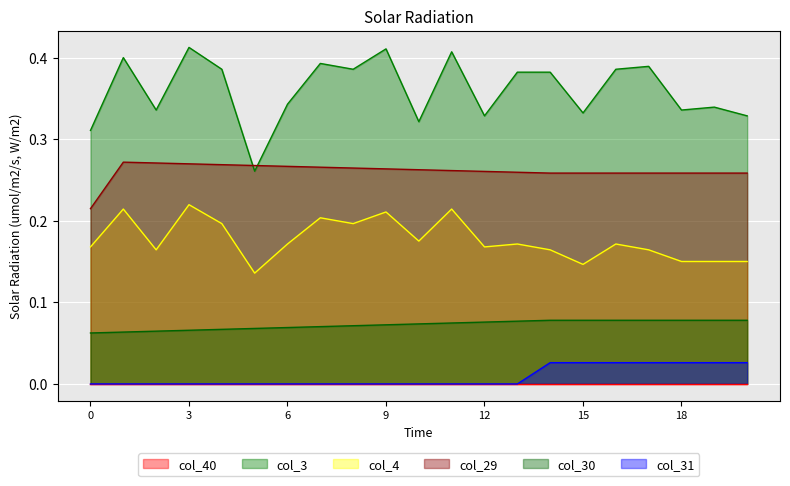

Which has a higher value, 11 or 6?

11